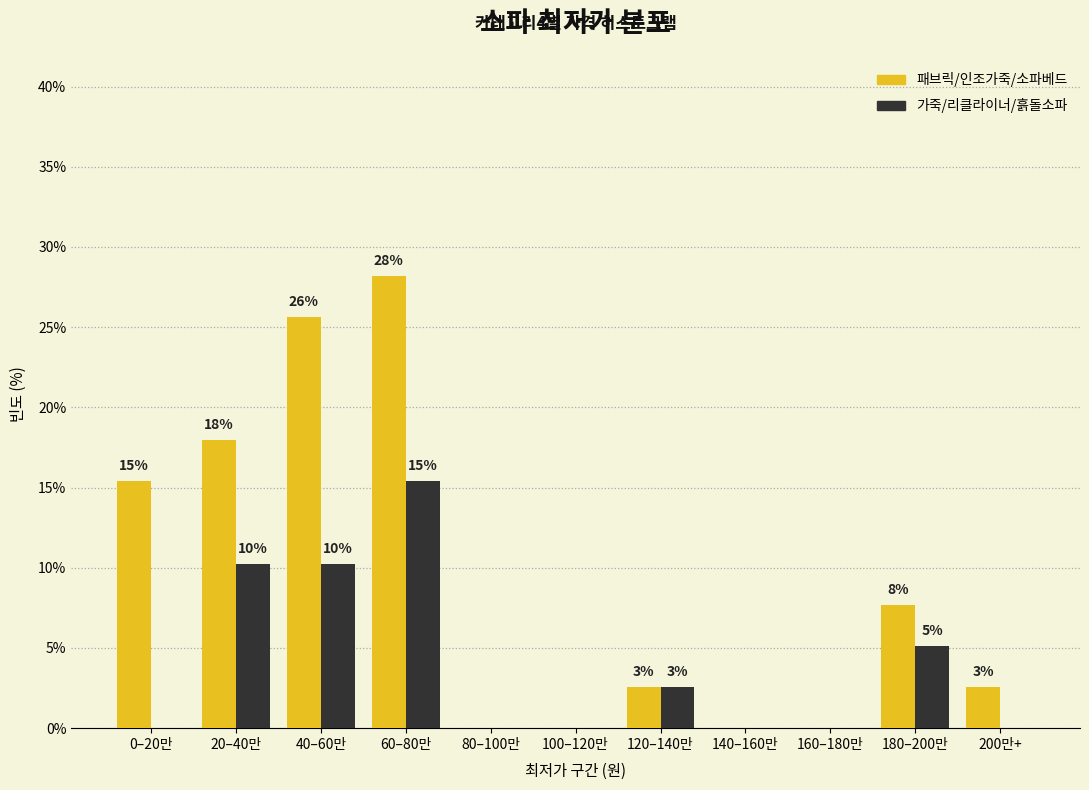

Are the bars grouped side by side (vs. stacked)?

Yes